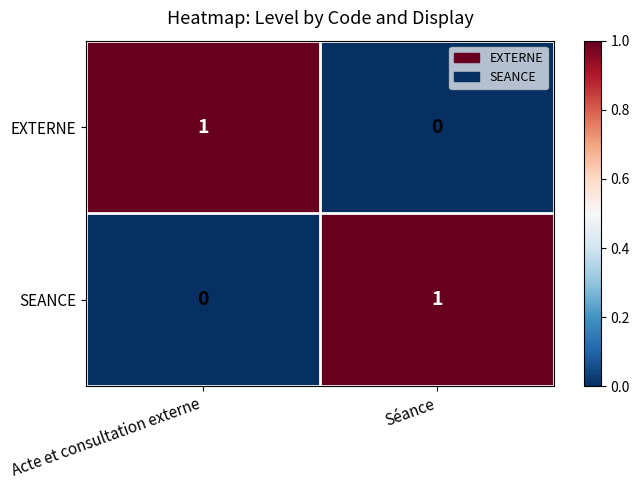

How many series are shown in this chart?

2